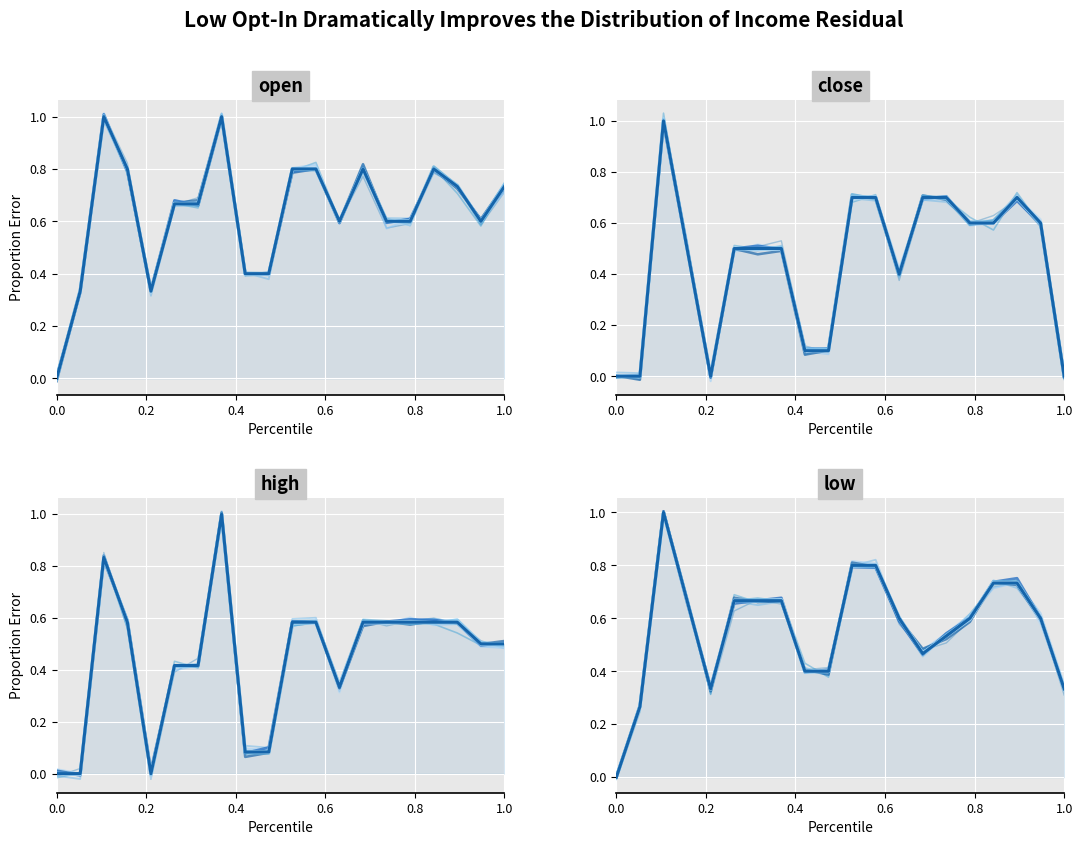

True or false: close has a value of 0.6 at 0.

False